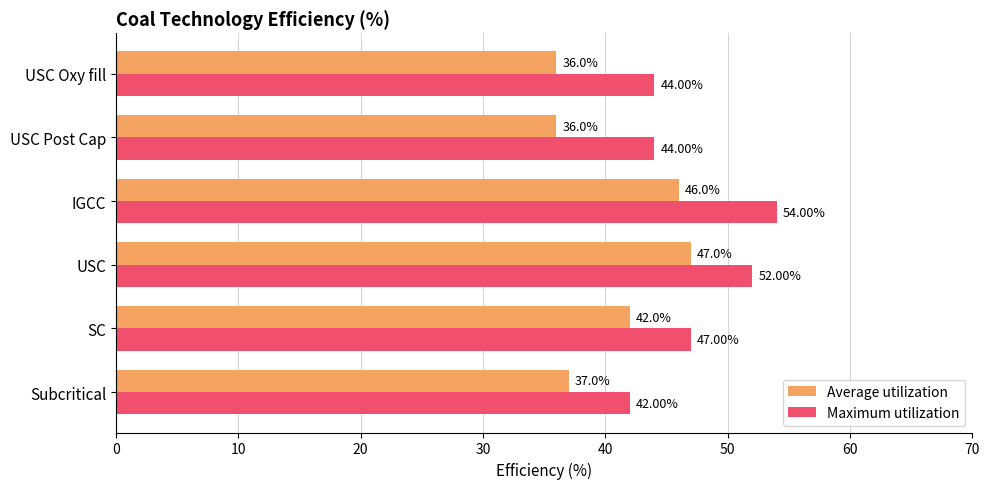

Which category has the highest value in the Maximum utilization series?

IGCC